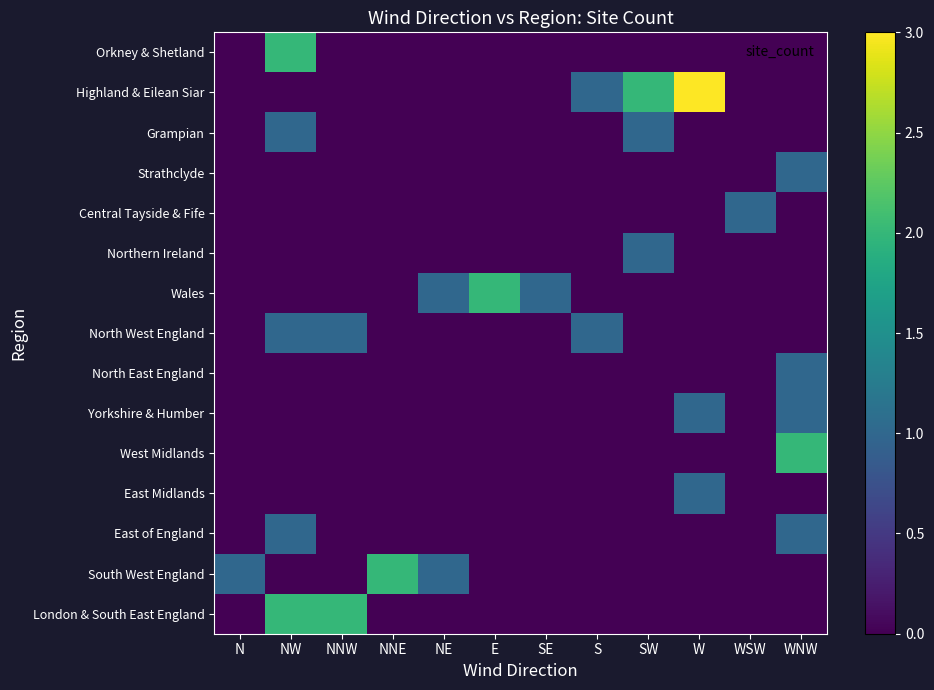

At how many categories does at least one series exceed 0?

12